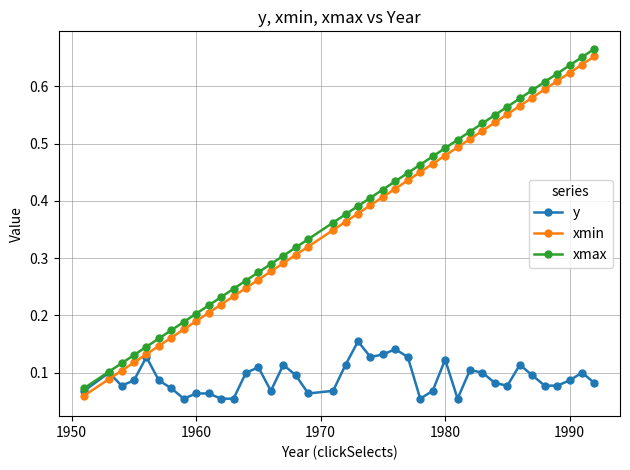

At how many categories does at least one series exceed 0?

40